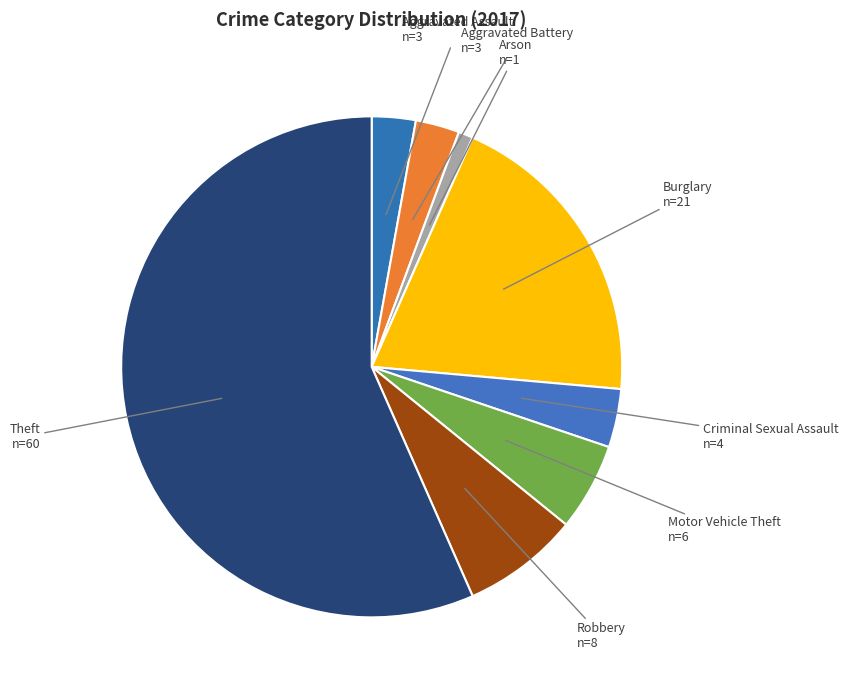

True or false: Robbery accounts for 19% of the total.

False